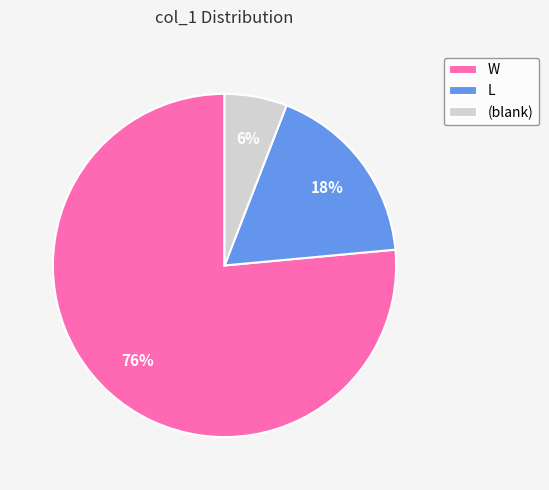

Count the number of slices in the pie.

3